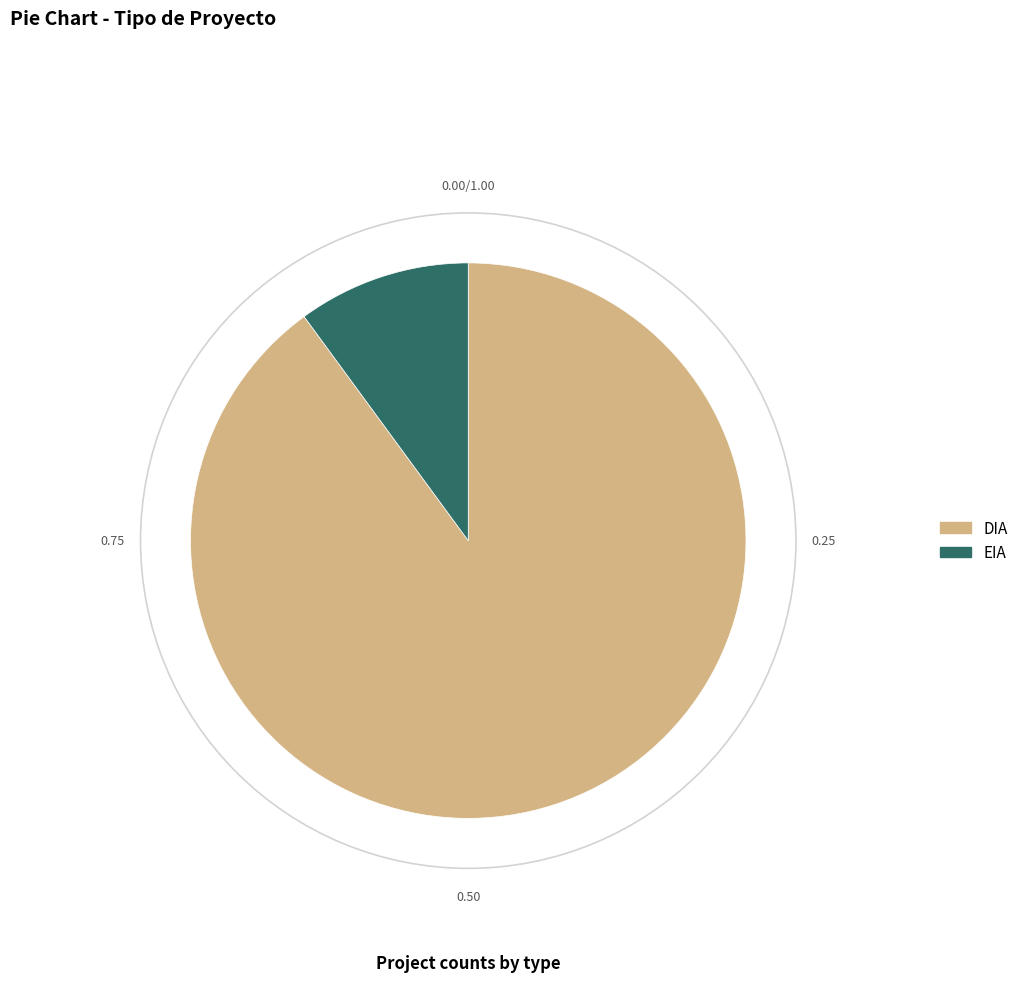

How many segments does this pie chart have?

2